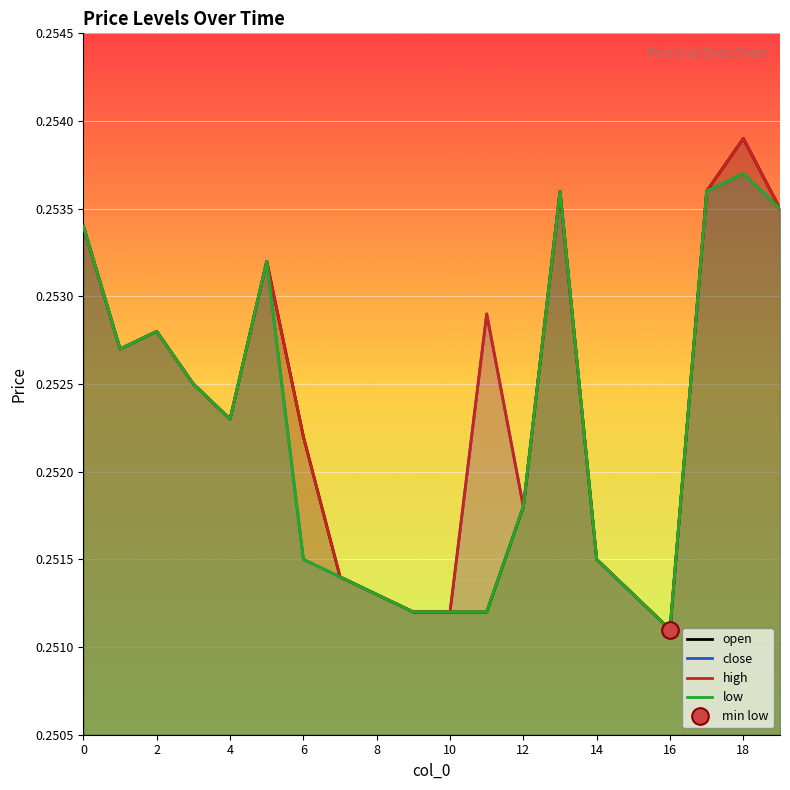

At which label does close reach its peak?

18